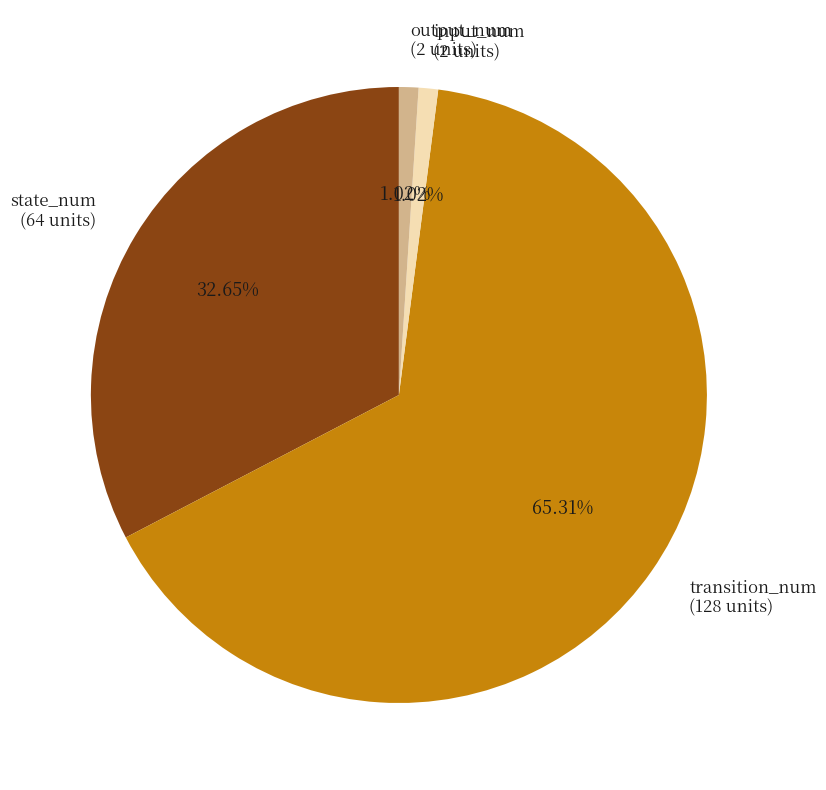

To the nearest percent, what percentage of the pie is input_num?

1%